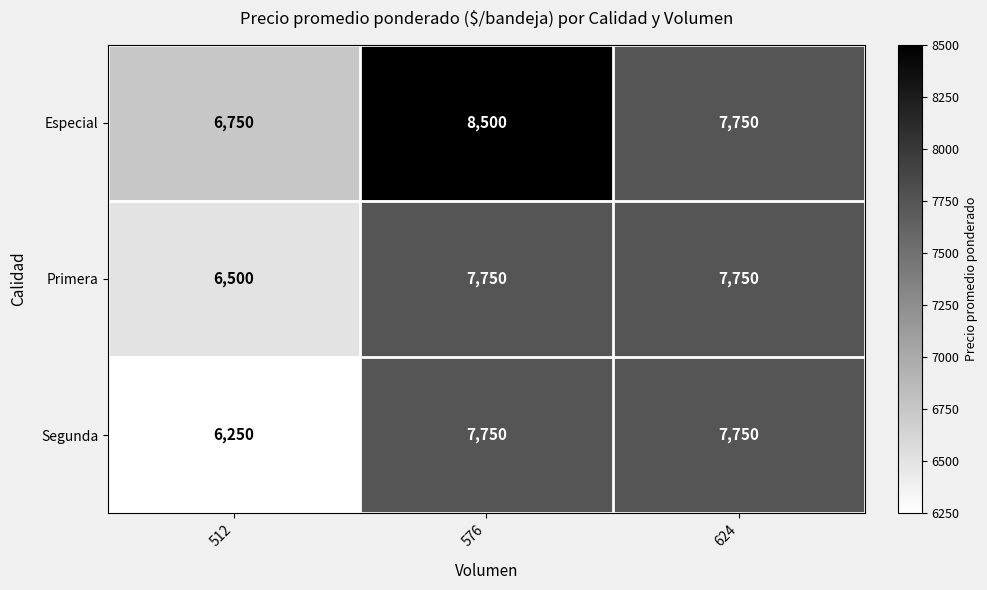

Is it true that Segunda equals 7750 at 576?

True